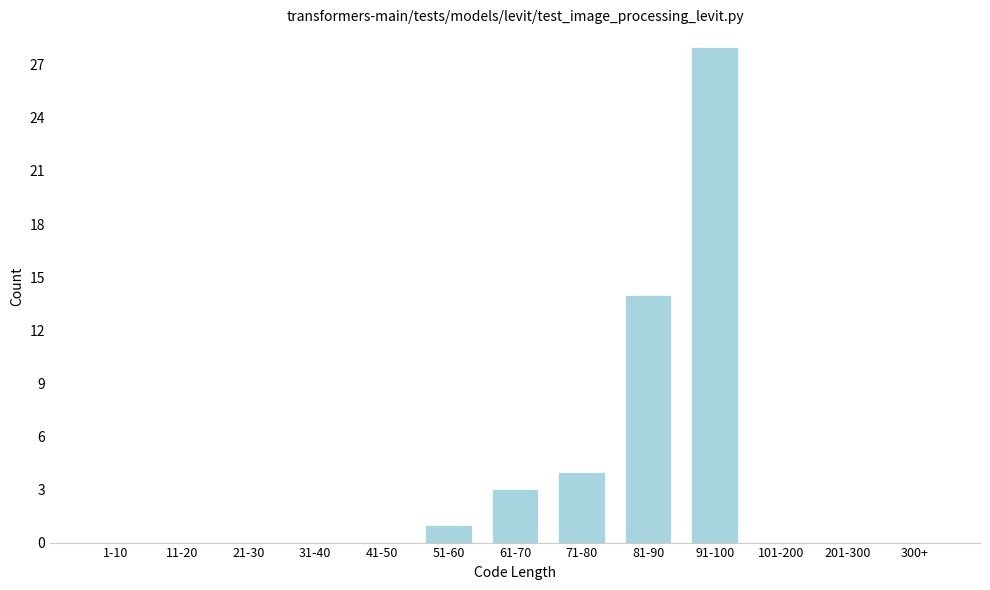

Reading right to left, extract all data points from this chart.

300+=0	201-300=0	101-200=0	91-100=28	81-90=14	71-80=4	61-70=3	51-60=1	41-50=0	31-40=0	21-30=0	11-20=0	1-10=0